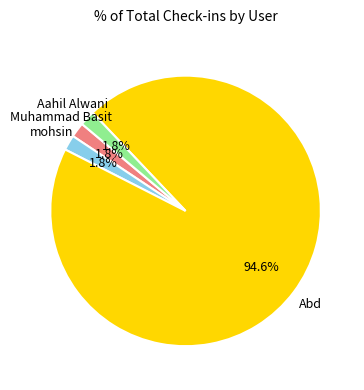

Does any single category account for the majority?

Yes